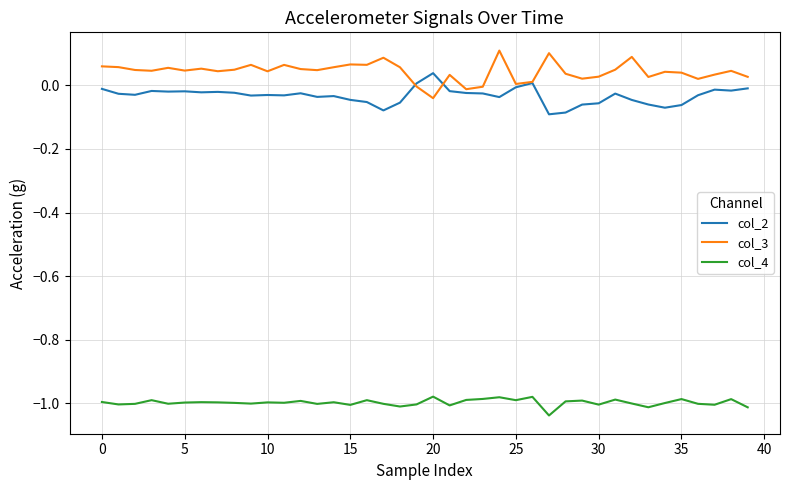

Which series has the largest total across all categories?

col_3